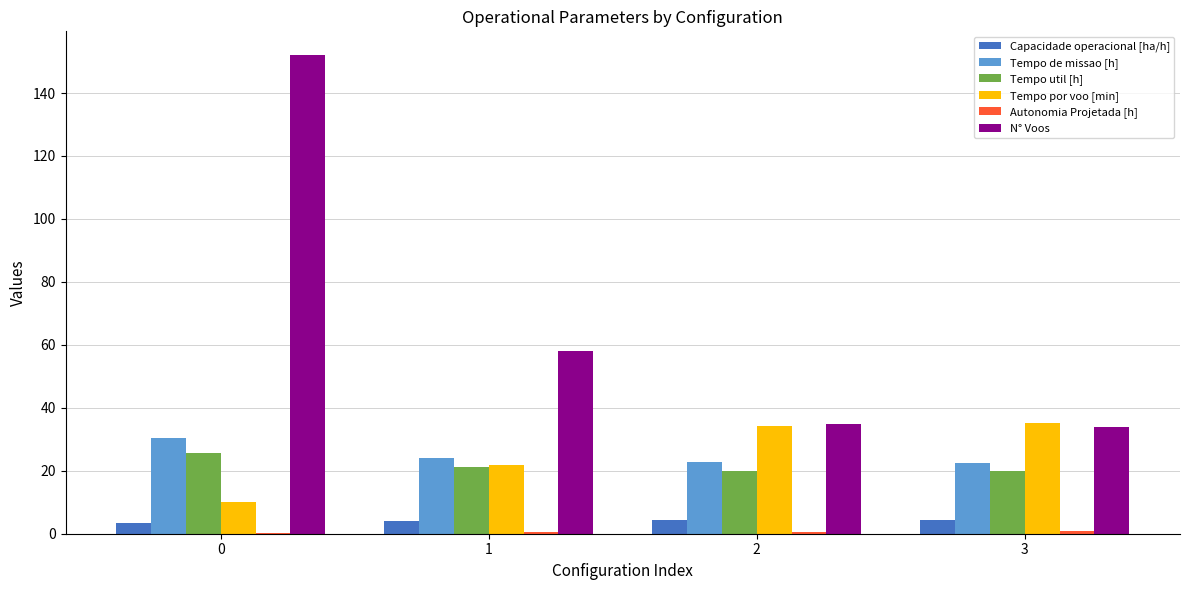

Is it true that Tempo de missao [h] equals 30.5 at 0?

True